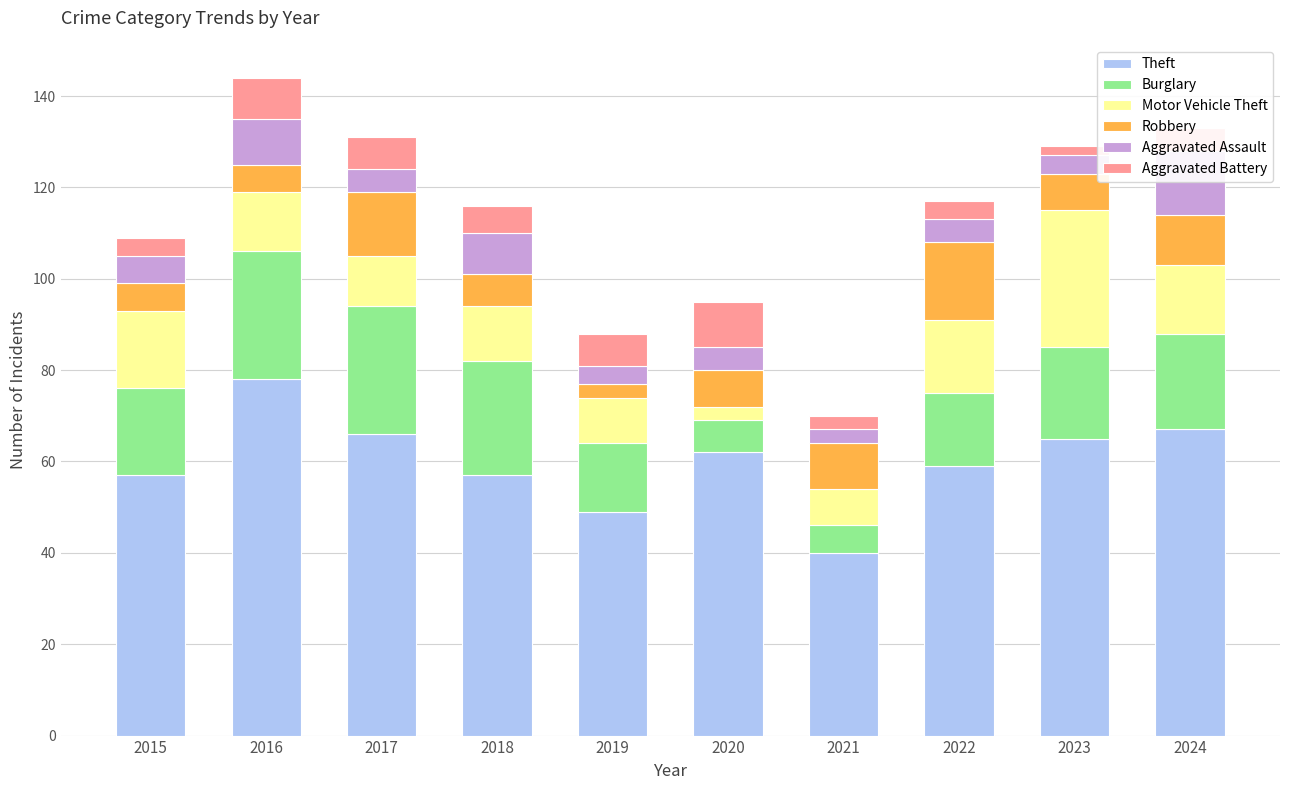

List the series in order of their peak value, lowest first.

Aggravated Battery, Aggravated Assault, Robbery, Burglary, Motor Vehicle Theft, Theft